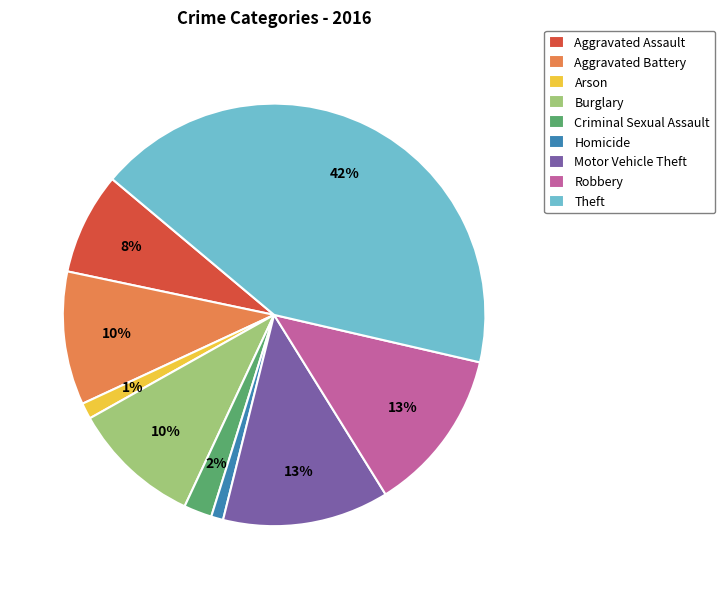

To the nearest percent, what portion does Criminal Sexual Assault represent?

2%